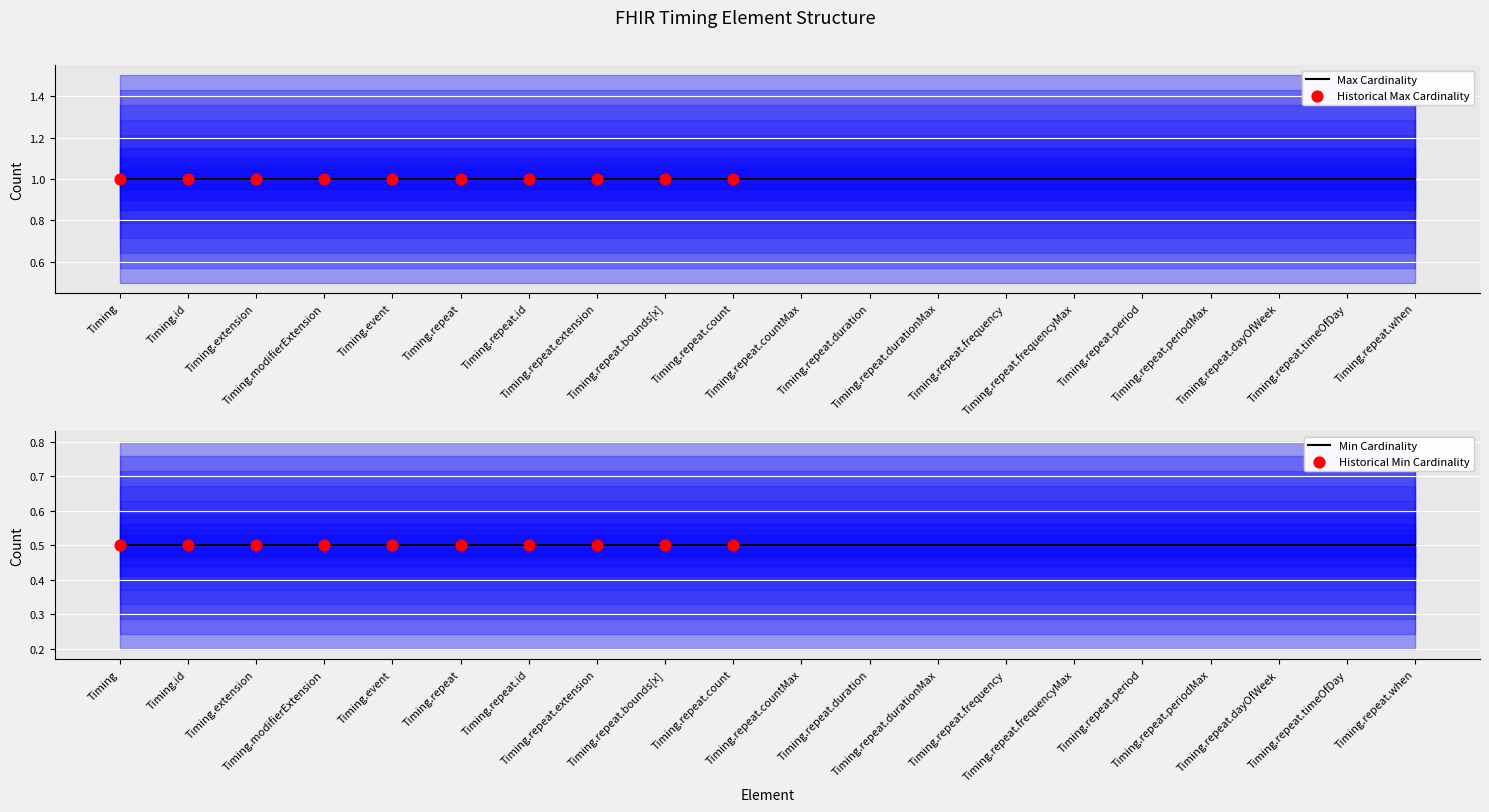

At how many categories does at least one series exceed 0?

20